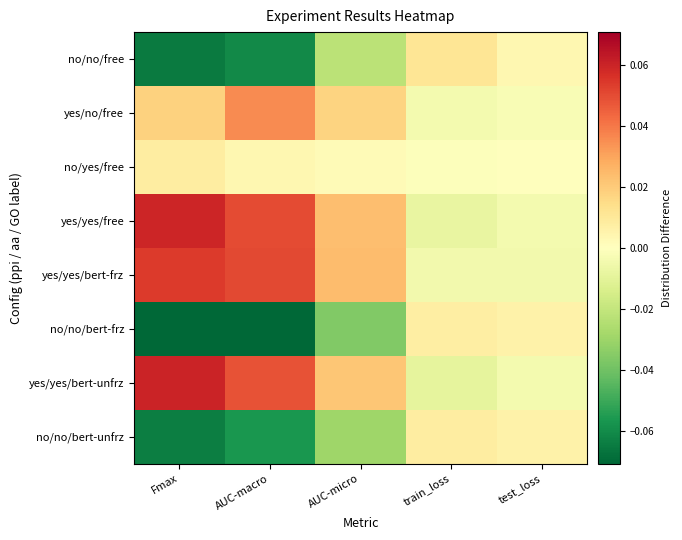

Reading left to right, list all the values displayed in this chart.

no/no/free: Fmax=-0.1	AUC-macro=-0.1	AUC-micro=-0.0	train_loss=0.0	test_loss=0.0
yes/no/free: Fmax=0.0	AUC-macro=0.0	AUC-micro=0.0	train_loss=-0.0	test_loss=-0.0
no/yes/free: Fmax=0.0	AUC-macro=0.0	AUC-micro=0.0	train_loss=-0.0	test_loss=-0.0
yes/yes/free: Fmax=0.1	AUC-macro=0.0	AUC-micro=0.0	train_loss=-0.0	test_loss=-0.0
yes/yes/bert-frz: Fmax=0.1	AUC-macro=0.1	AUC-micro=0.0	train_loss=-0.0	test_loss=-0.0
no/no/bert-frz: Fmax=-0.1	AUC-macro=-0.1	AUC-micro=-0.0	train_loss=0.0	test_loss=0.0
yes/yes/bert-unfrz: Fmax=0.1	AUC-macro=0.0	AUC-micro=0.0	train_loss=-0.0	test_loss=-0.0
no/no/bert-unfrz: Fmax=-0.1	AUC-macro=-0.1	AUC-micro=-0.0	train_loss=0.0	test_loss=0.0